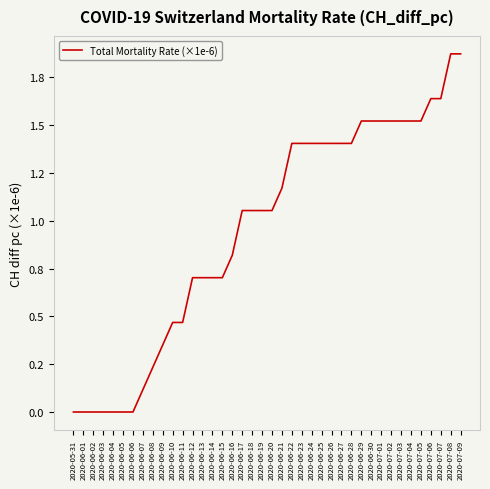

What position from the right is 2020-06-11?

29